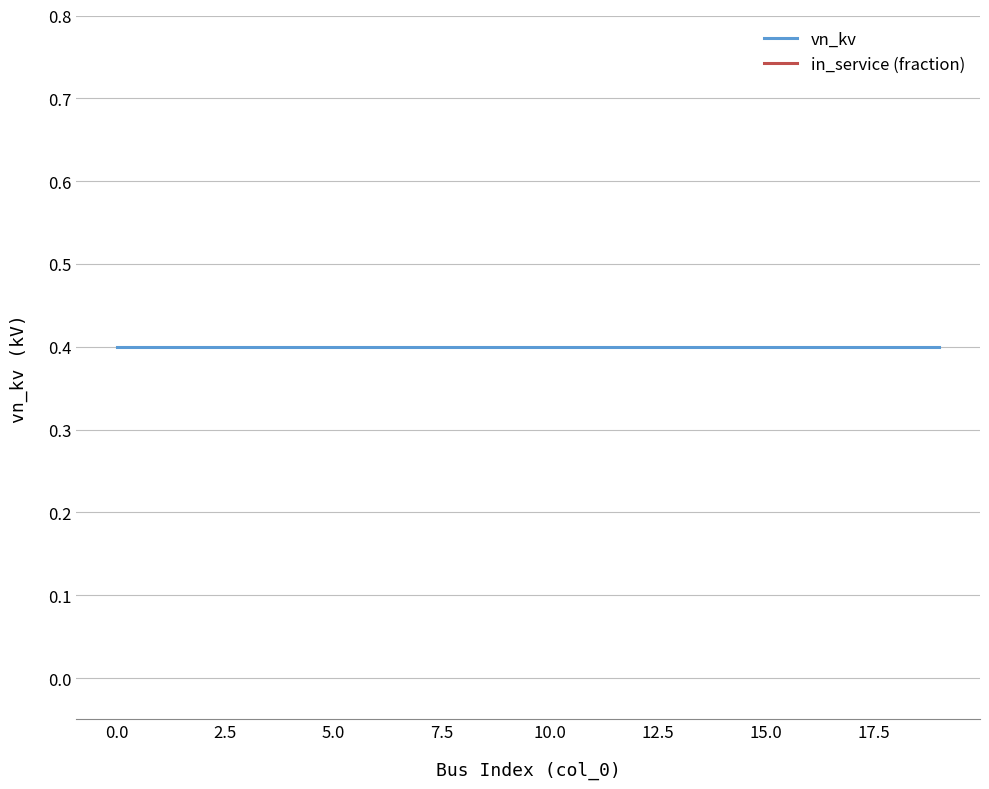

The value of in_service (fraction) at 20.0 is 1.7. True or false?

False